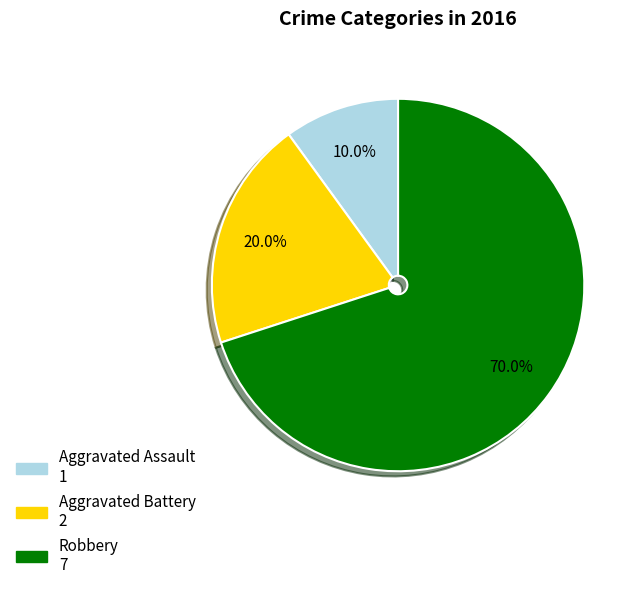

Which slice represents more than half of the pie?

Robbery